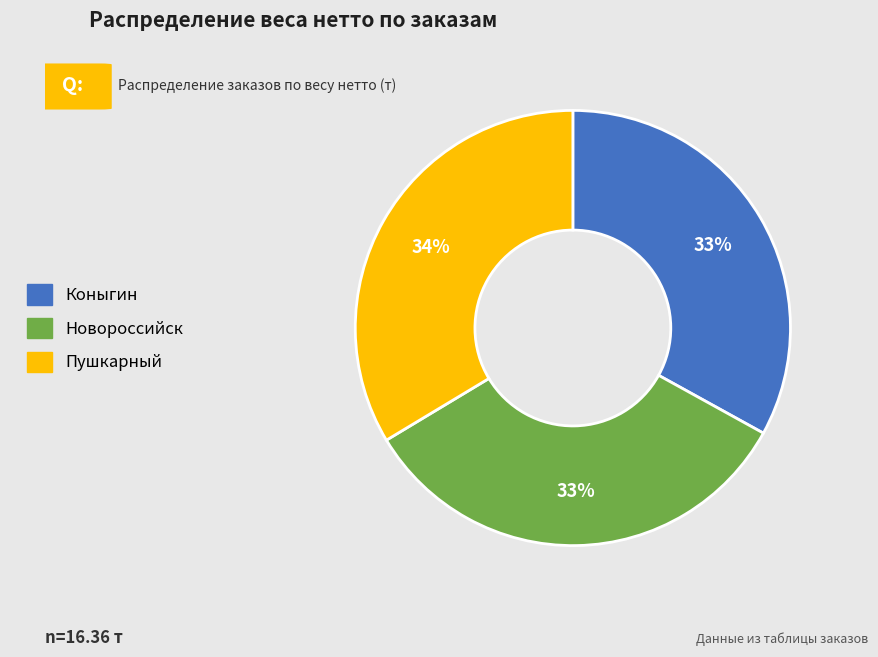

The Пушкарный slice represents 29% of the pie. True or false?

False